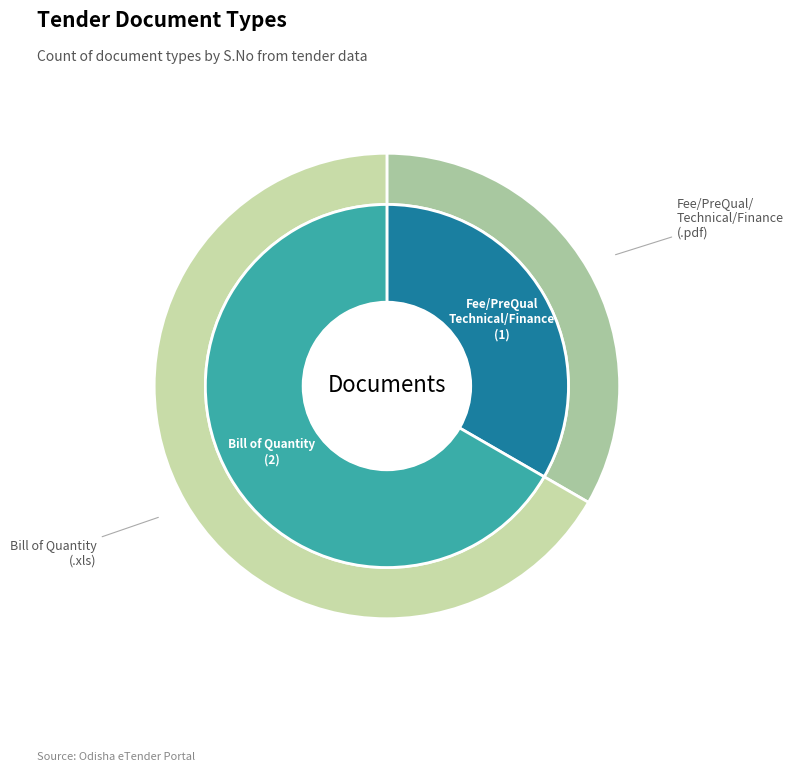

Which slice is the largest?

Bill of Quantity (.xls)